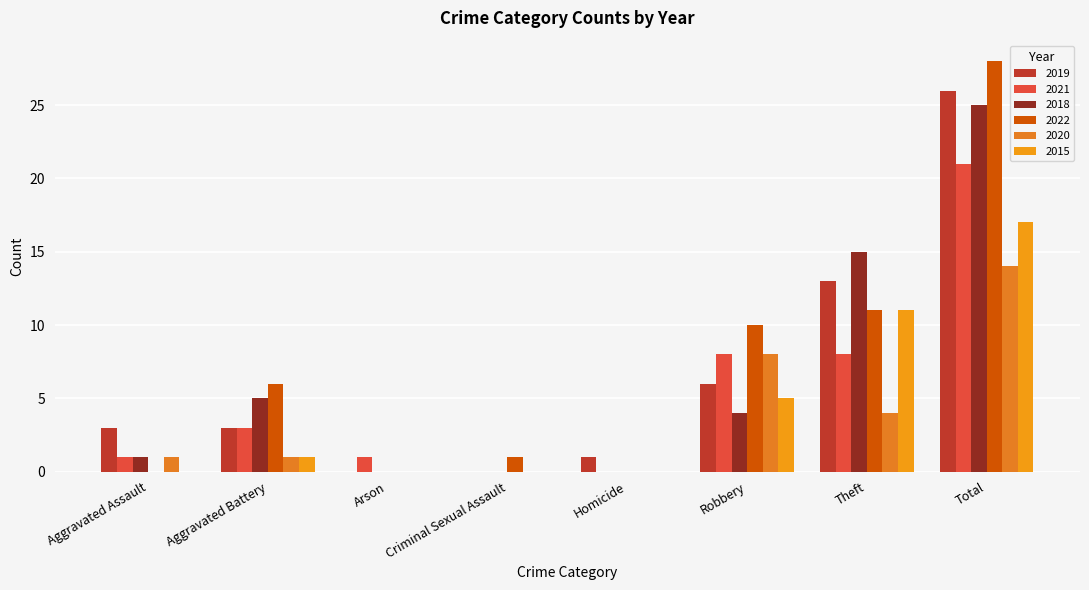

Which has a higher value, Total or Arson?

Total